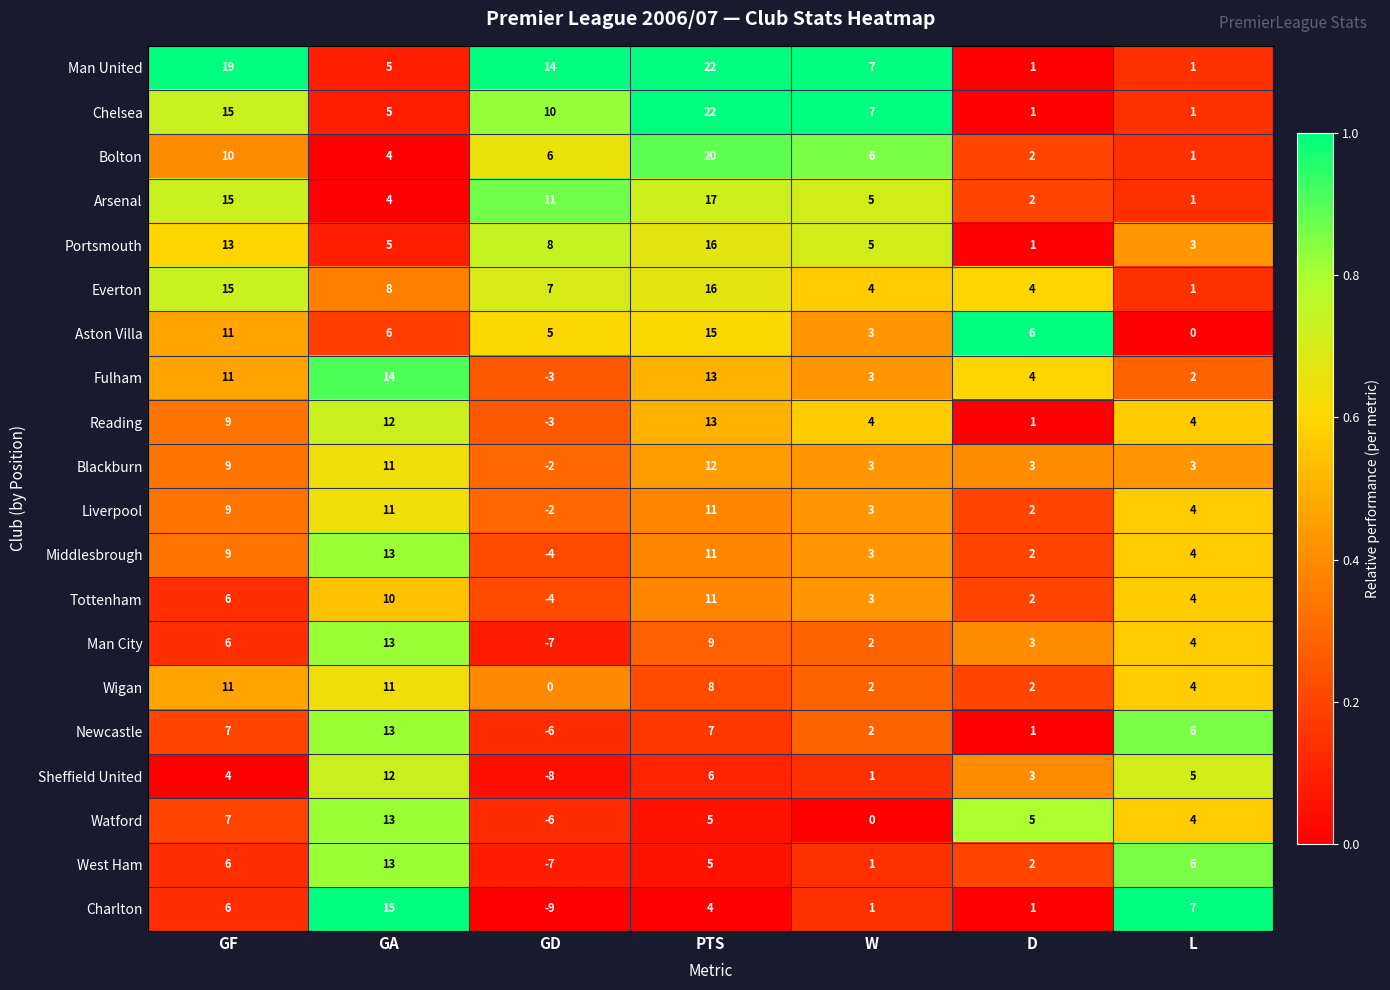

True or false: Man City has a value of -7 at GD.

True